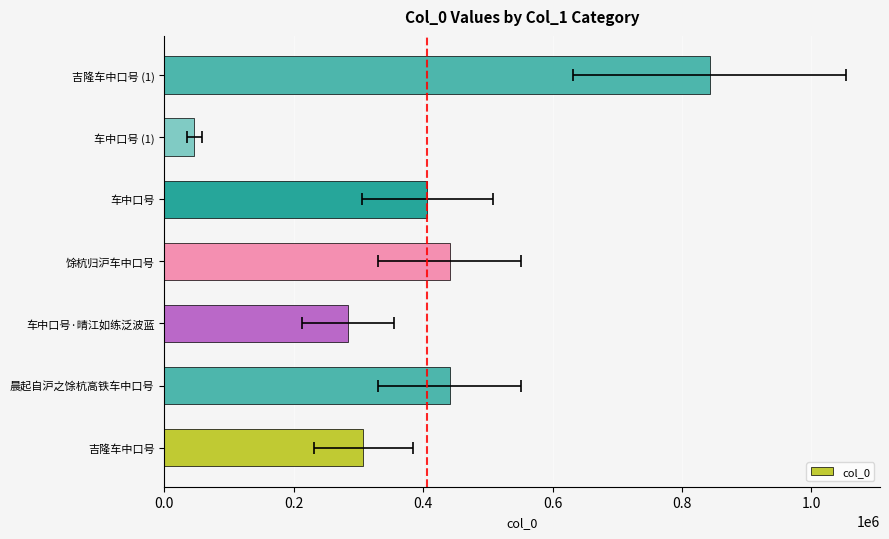

Reading left to right, what are all the values shown in this chart?

307402	441288	284403	441287	406296	46283	842730